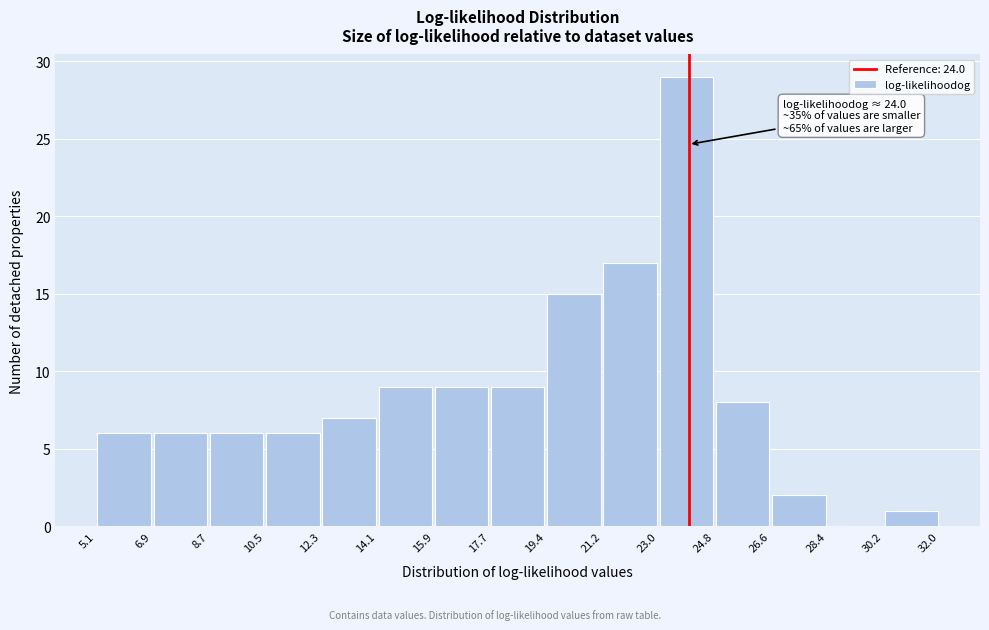

Over which range of the x-axis is the bar tallest?

23.0 to 24.8